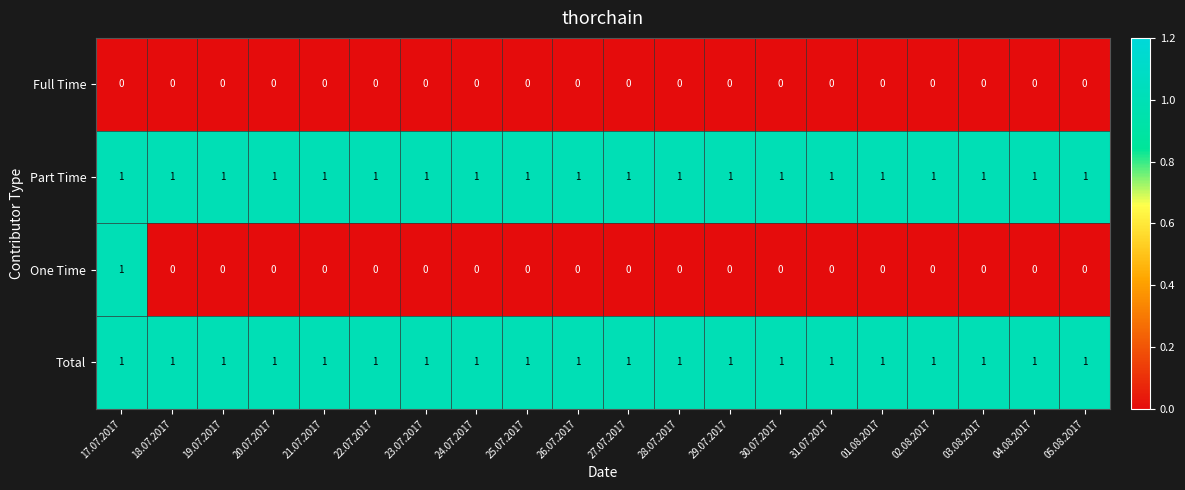

True or false: Full Time has a value of 0 at 04.08.2017.

True